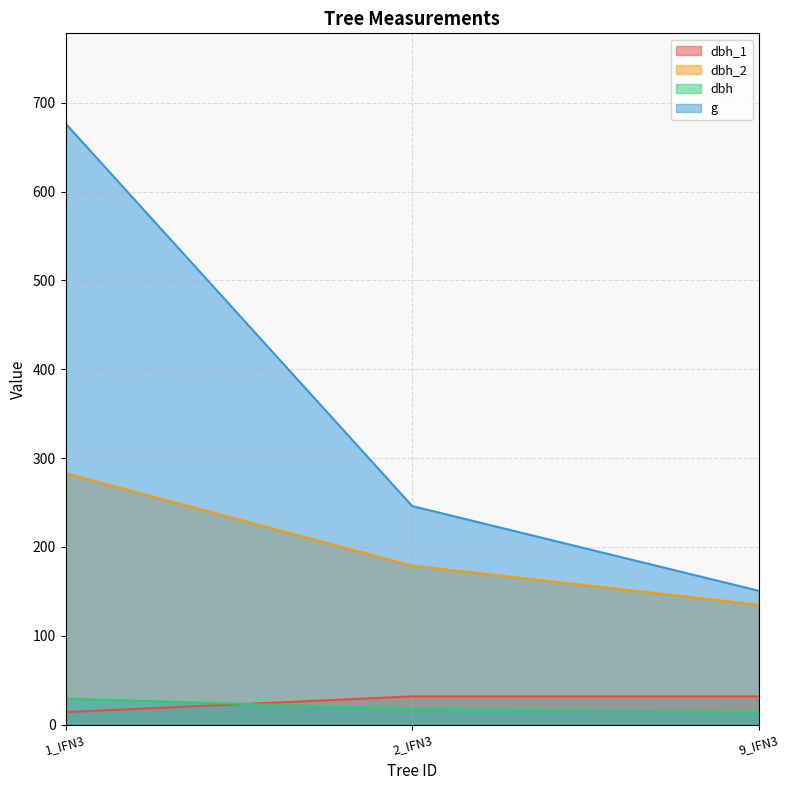

Which series has the widest spread of values?

g